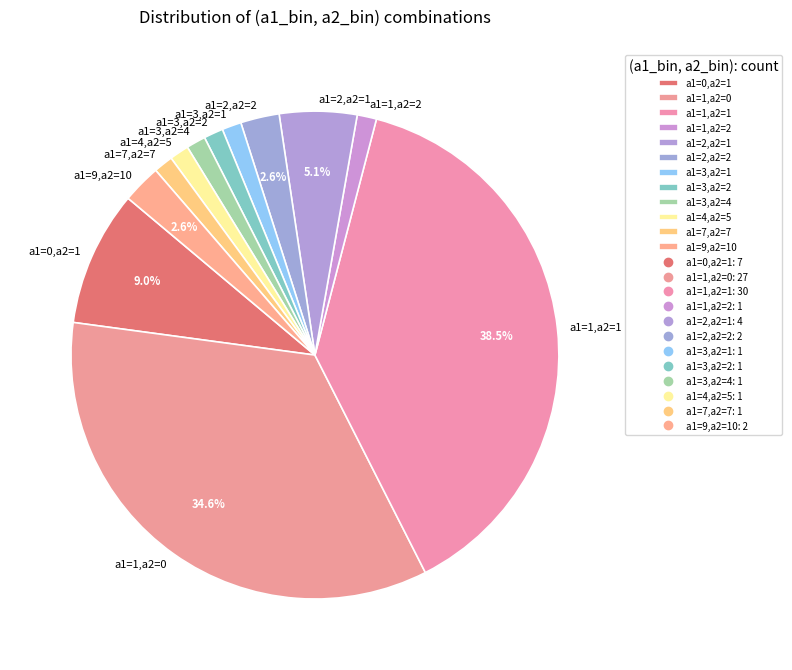

The a1=1,a2=0 slice represents 22% of the pie. True or false?

False